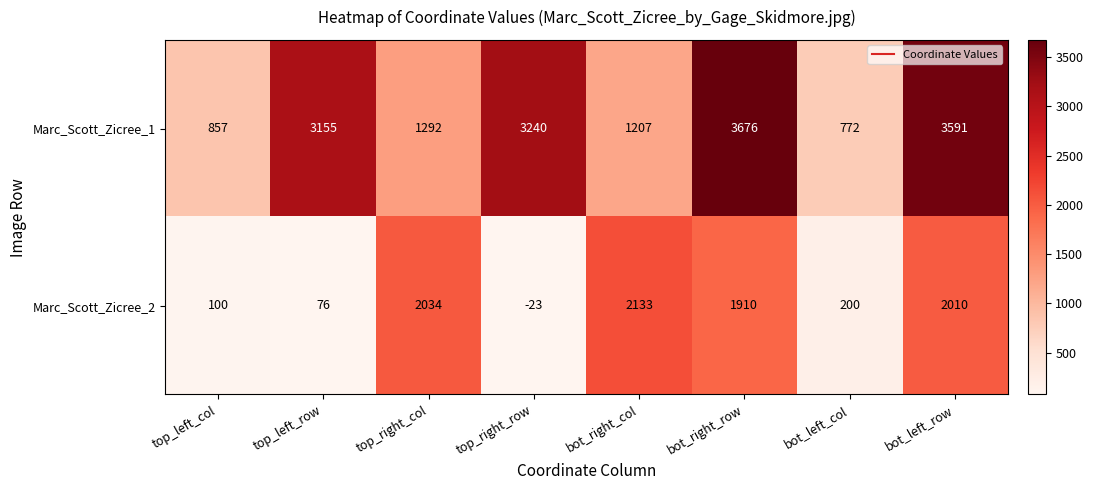

What is the difference between the maximum and second lowest values in the Marc_Scott_Zicree_2 series?

2057